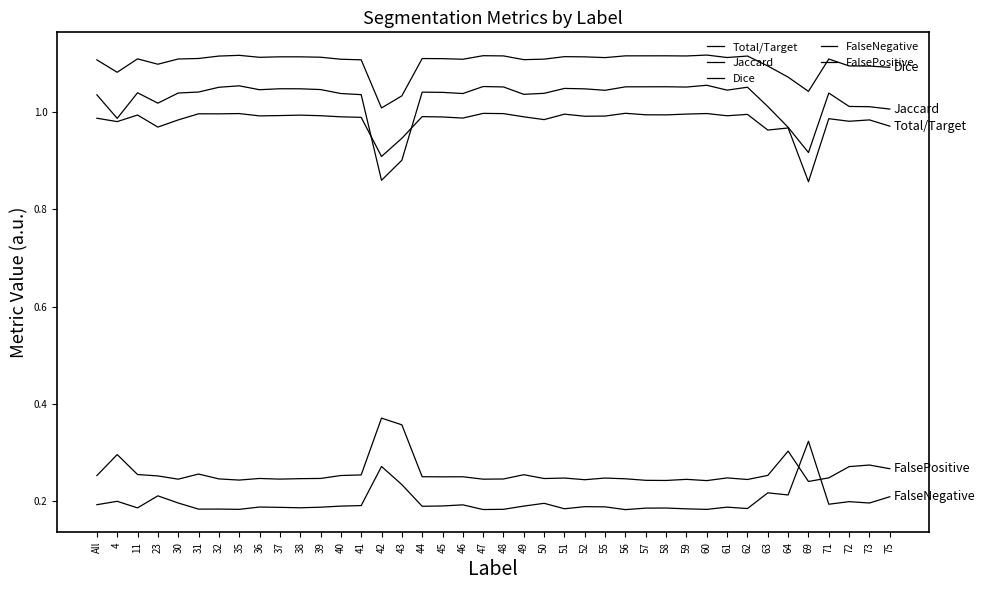

How many lines are shown in the chart?

5